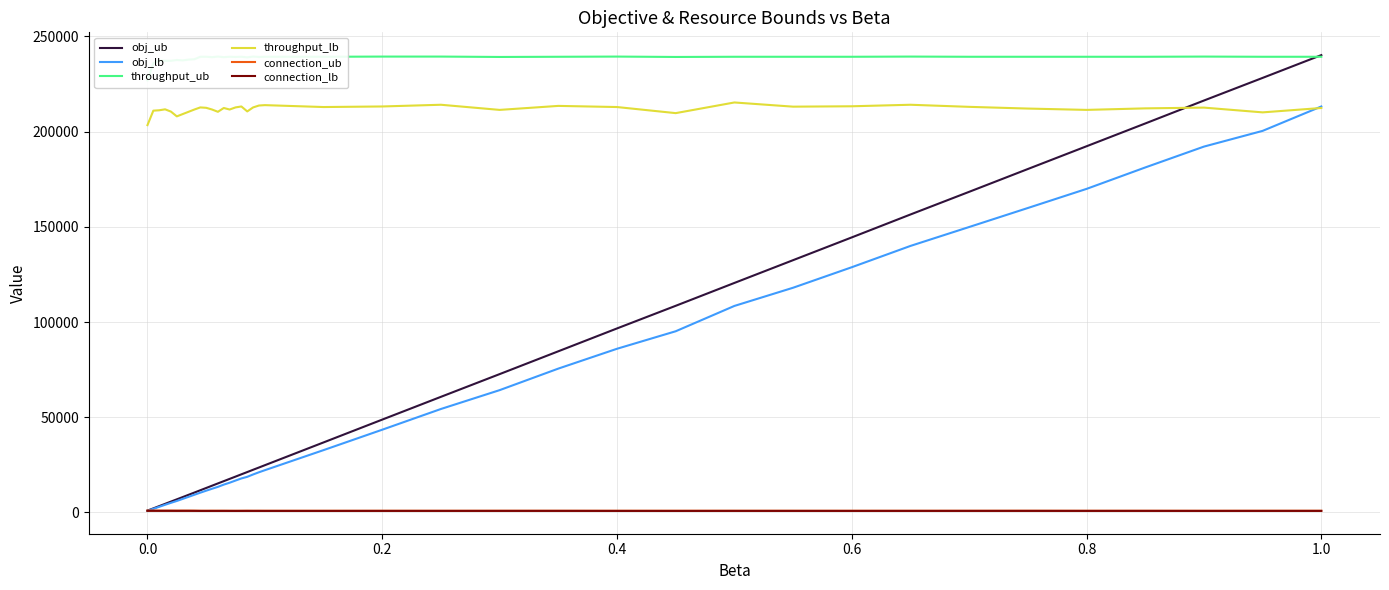

What is the highest value of the obj_lb series?

213189.0